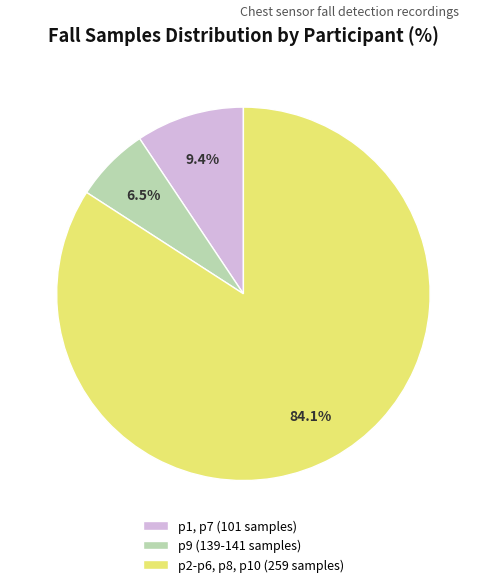

How many slices are in this pie chart?

3